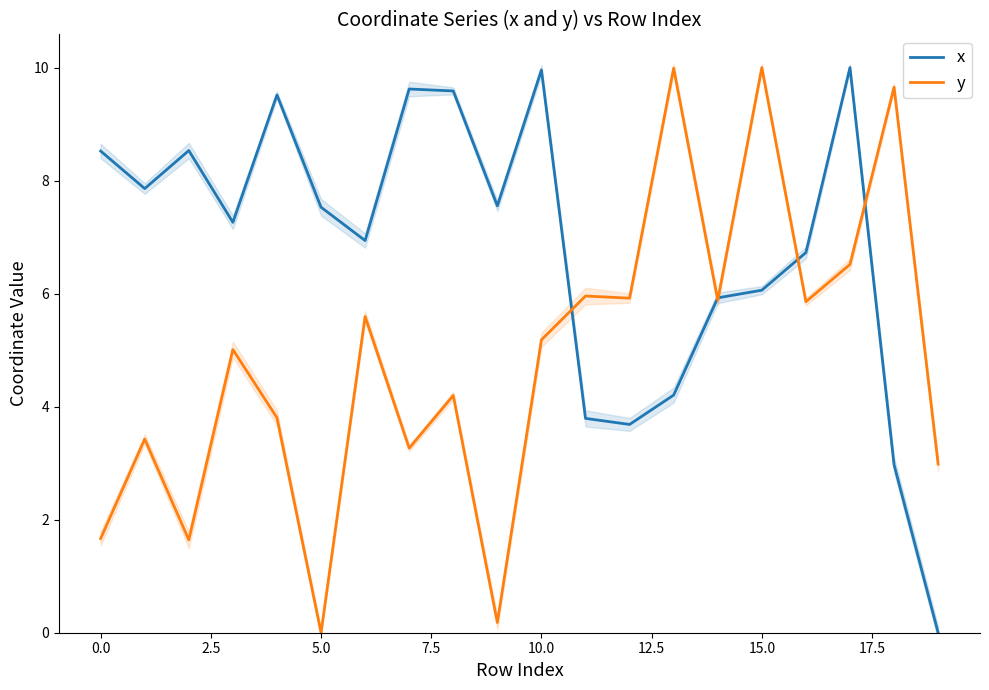

What is the label of the 19th point from the left?

18